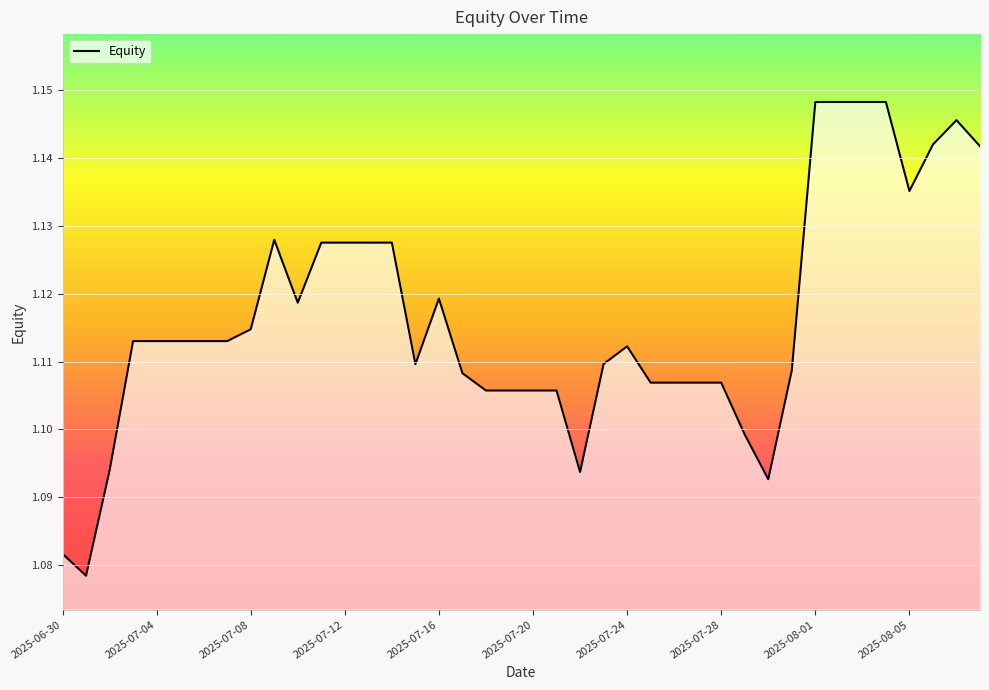

Count the values in the range 1 to 2.

40